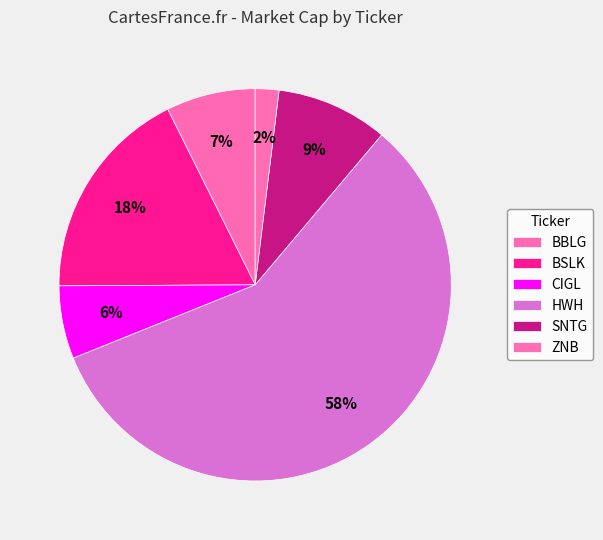

To the nearest percent, what is the difference between the largest and smallest slice percentages?

56%